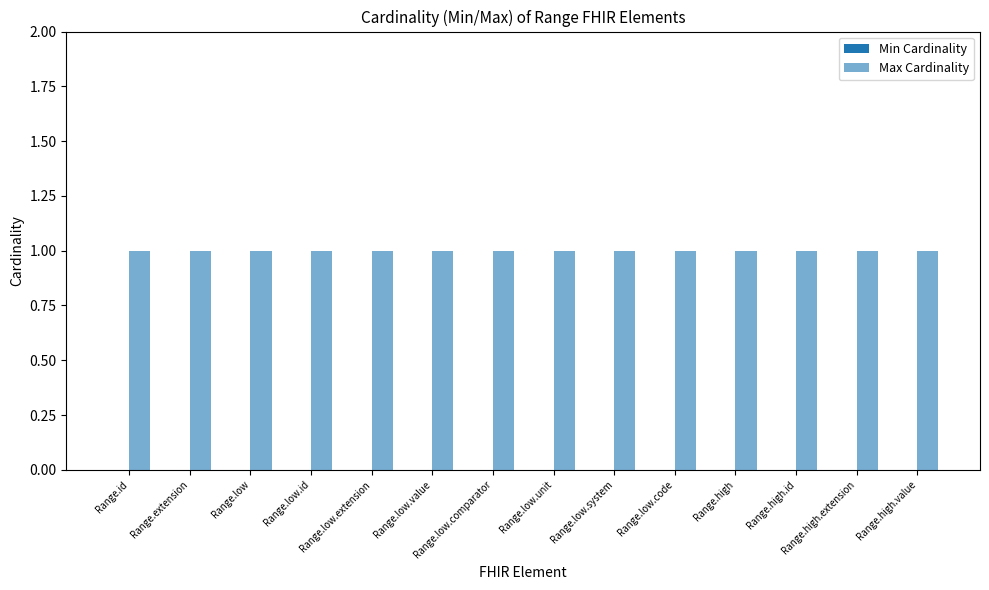

What is the total value across all series at Range.low.id?

1